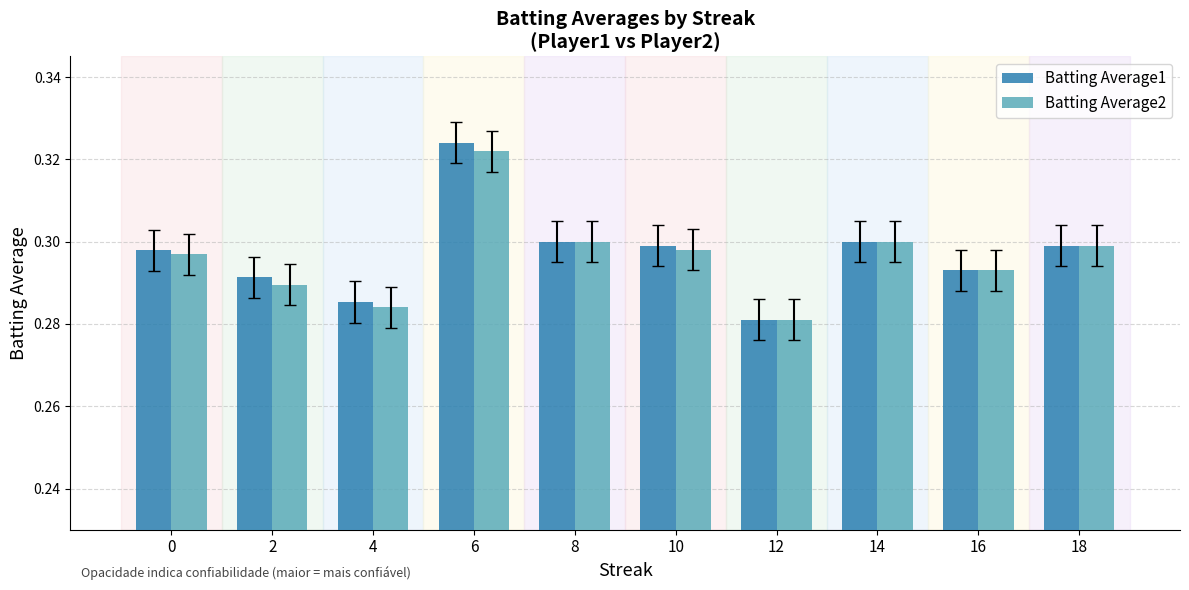

True or false: Batting Average2 has a value of 0.5 at 6.

False